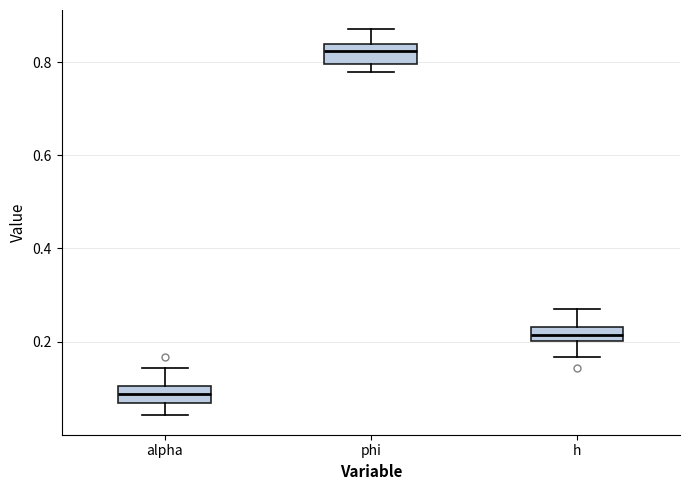

Where does the median line of the box for alpha sit on the y-axis? The values are not printed on the chart, so give them approximately, as read against the axis.

0.08